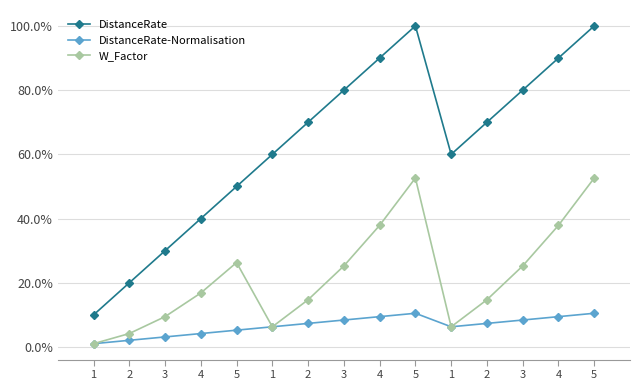

Reading left to right, transcribe all the data shown in this chart.

DistanceRate: 1=0.1	2=0.2	3=0.3	4=0.4	5=0.5	1=0.6	2=0.7	3=0.8	4=0.9	5=1.0	1=0.6	2=0.7	3=0.8	4=0.9	5=1.0
DistanceRate-Normalisation: 1=0.0	2=0.0	3=0.0	4=0.0	5=0.1	1=0.1	2=0.1	3=0.1	4=0.1	5=0.1	1=0.1	2=0.1	3=0.1	4=0.1	5=0.1
W_Factor: 1=0.0	2=0.0	3=0.1	4=0.2	5=0.3	1=0.1	2=0.1	3=0.3	4=0.4	5=0.5	1=0.1	2=0.1	3=0.3	4=0.4	5=0.5